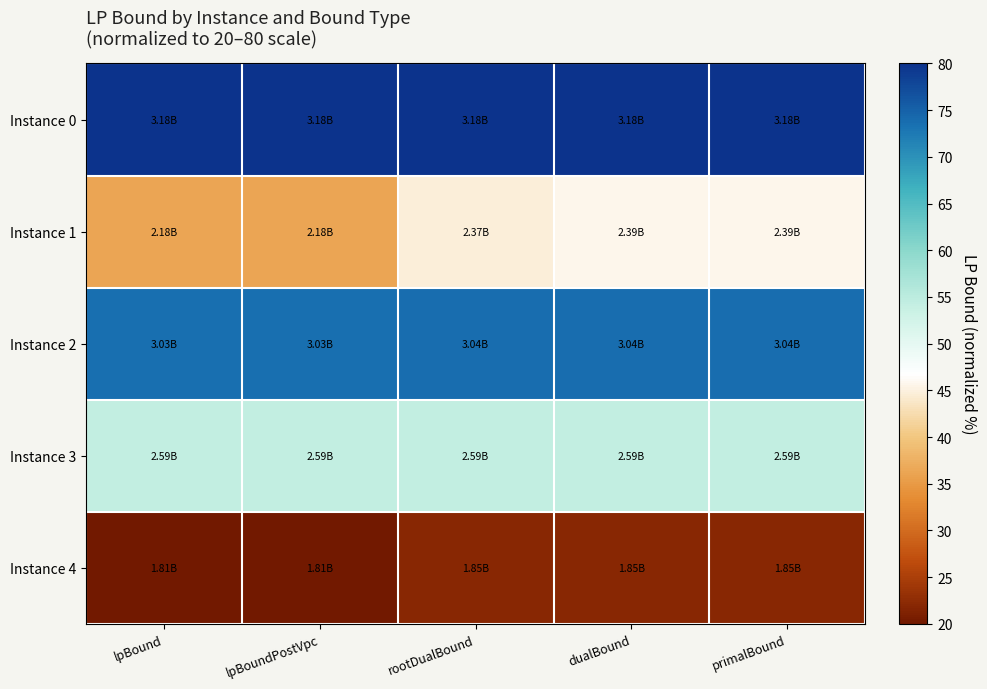

Rank the series by their maximum value, from highest to lowest.

Instance 0, Instance 2, Instance 3, Instance 1, Instance 4